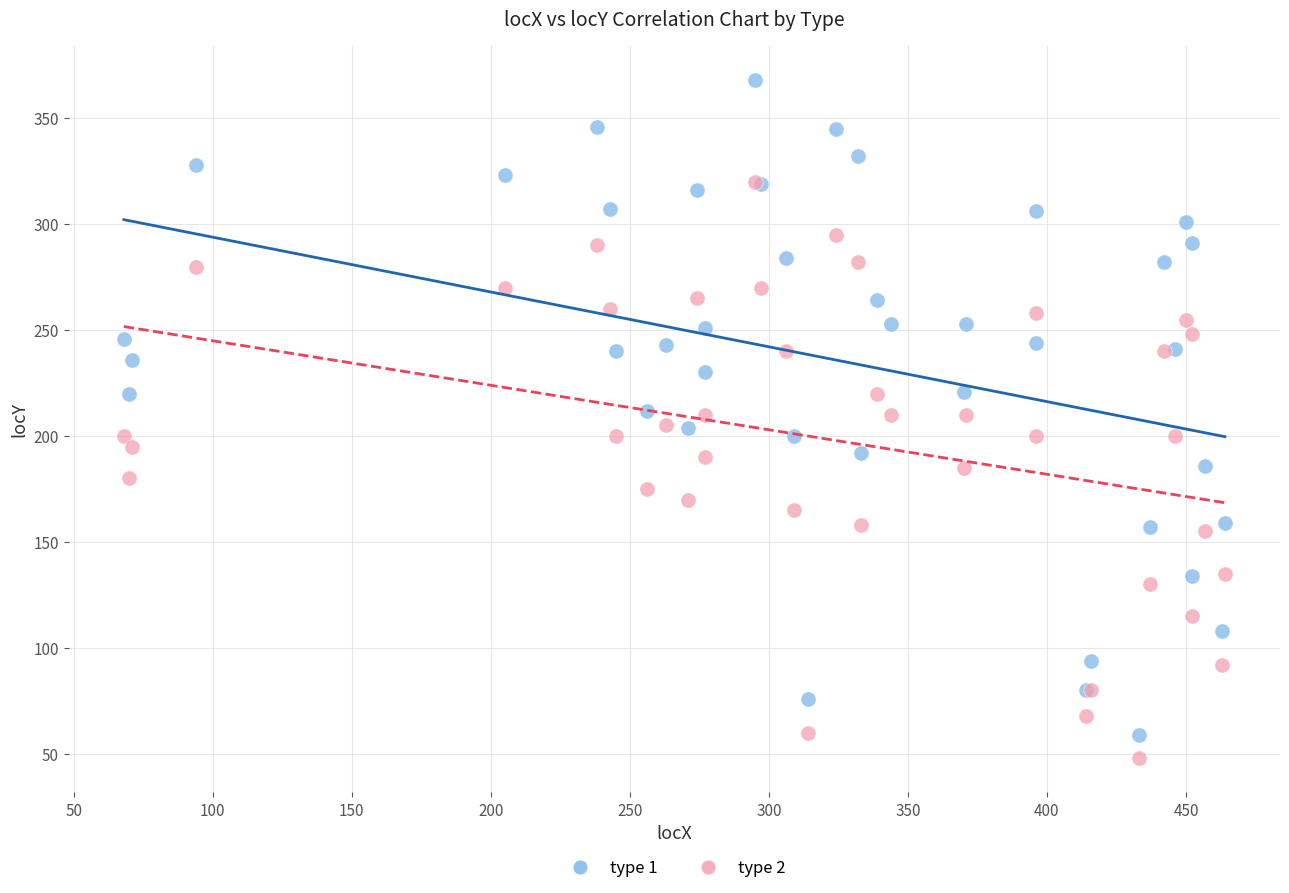

Which series reaches the minimum Y coordinate?

type 2